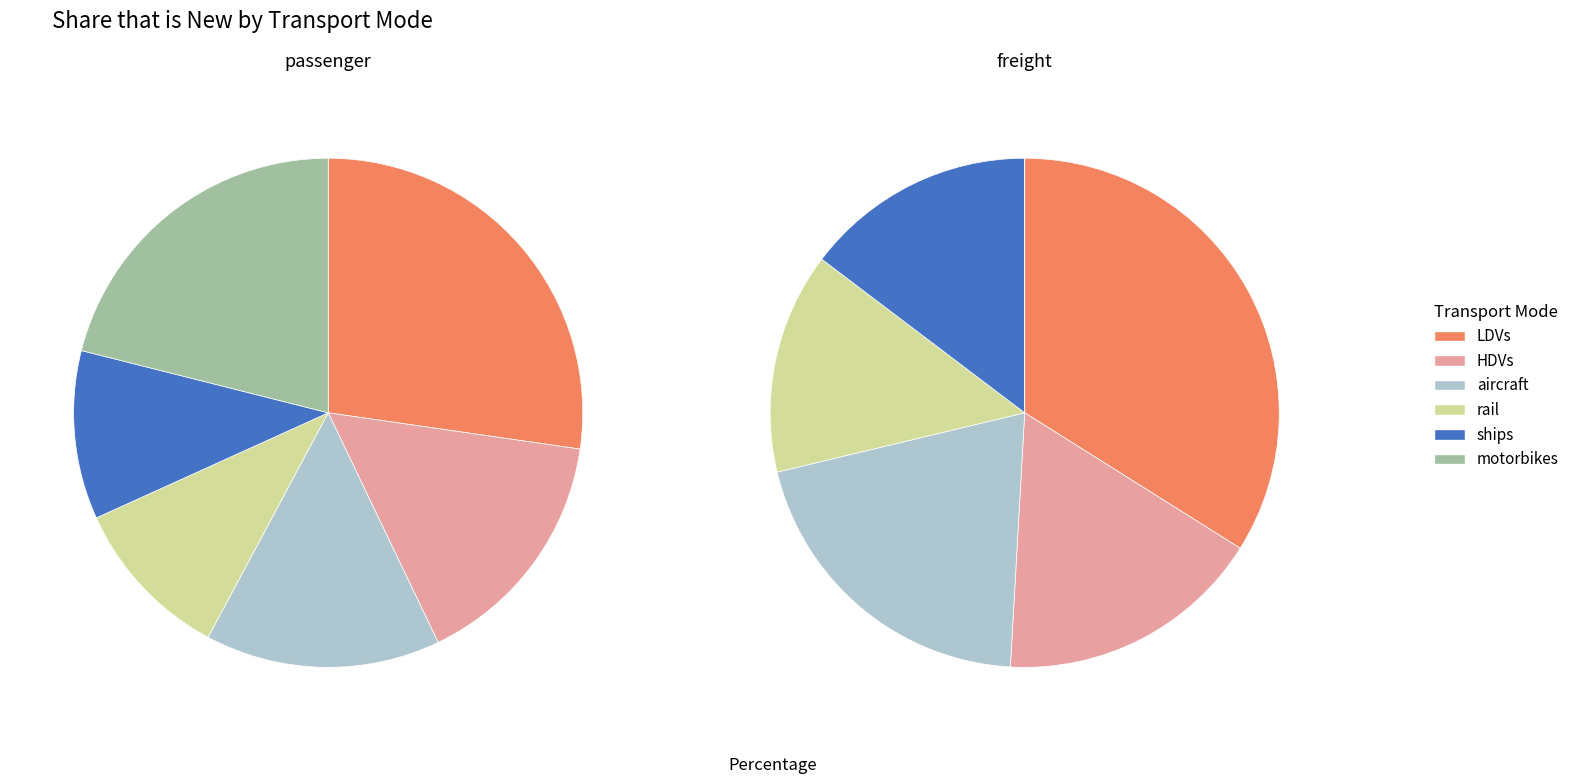

Does rail represent more than half of the total?

No